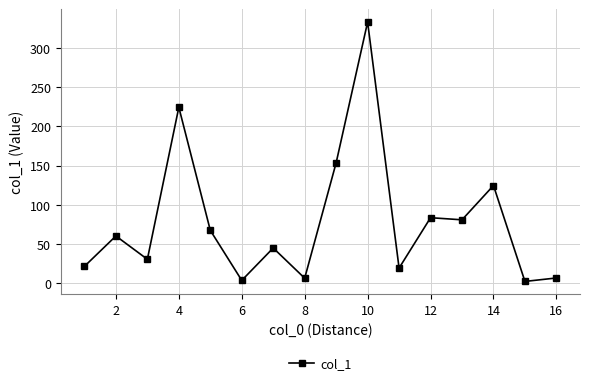

What is the greatest value displayed?

332.8